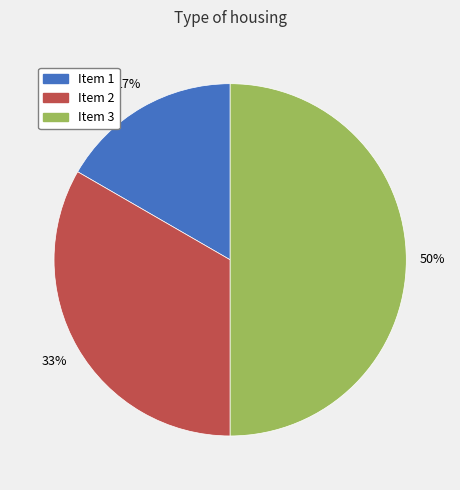

How many segments does this pie chart have?

3